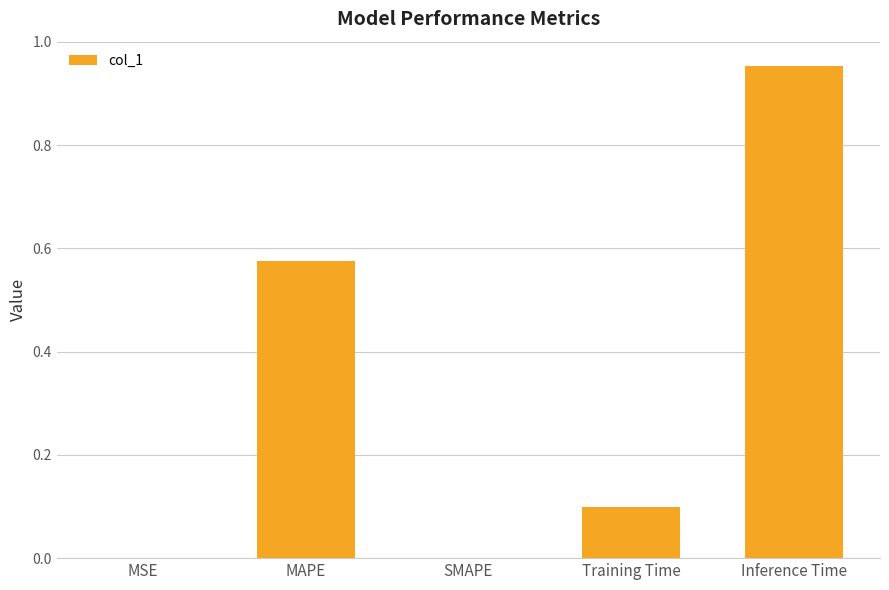

Which category has the highest value across all series?

Inference Time